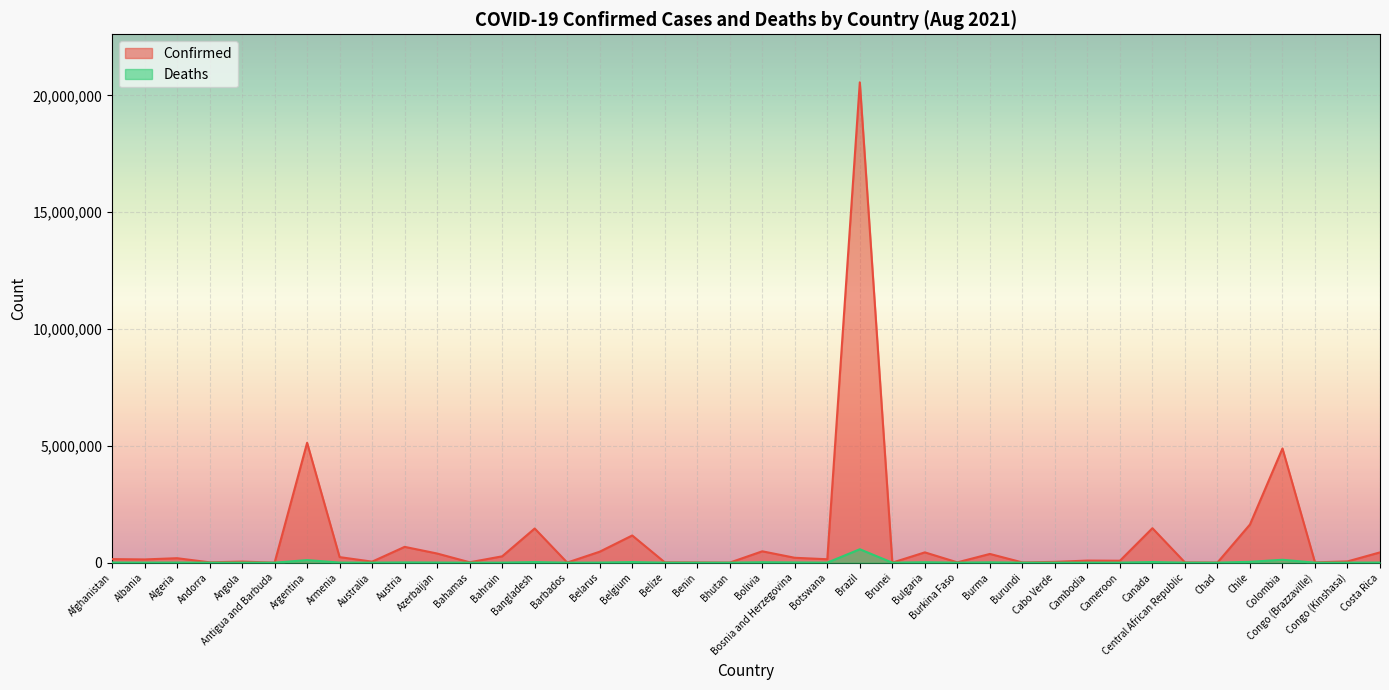

In Deaths, how many points are higher than both neighbors (excluding endpoints)?

13